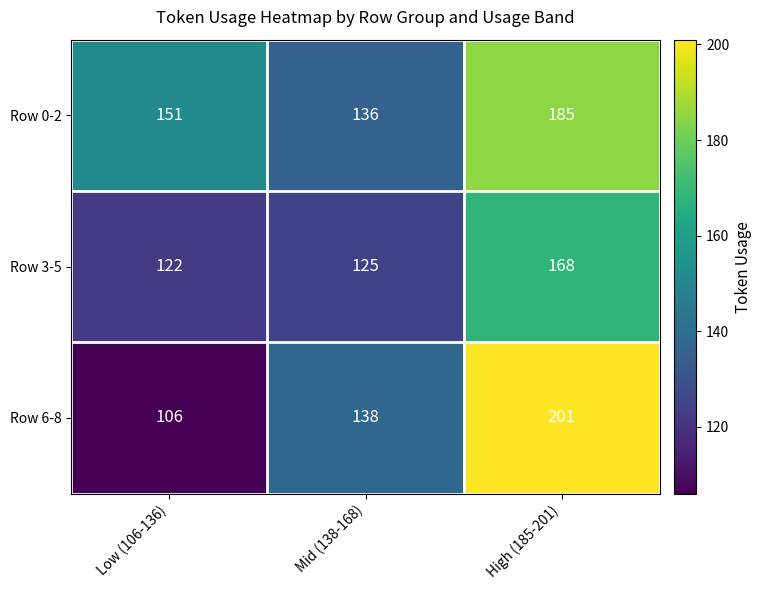

Reading left to right, list all the values displayed in this chart.

Row 0-2: 151	136	185
Row 3-5: 122	125	168
Row 6-8: 106	138	201